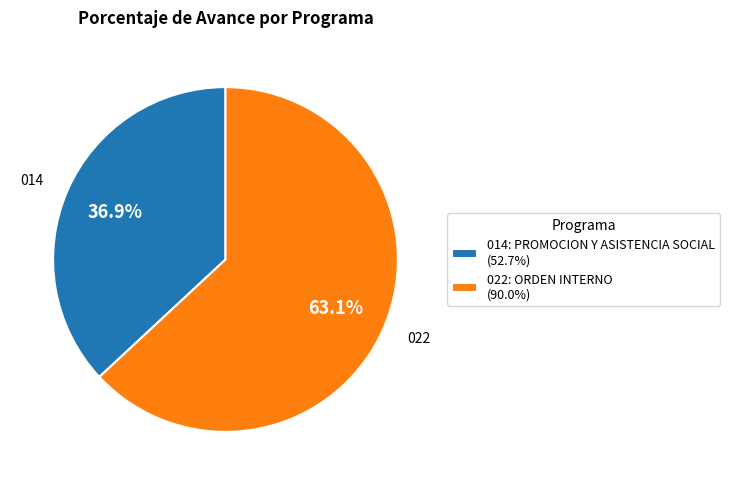

To the nearest percent, what percentage of the pie is 022: ORDEN INTERNO?

63%